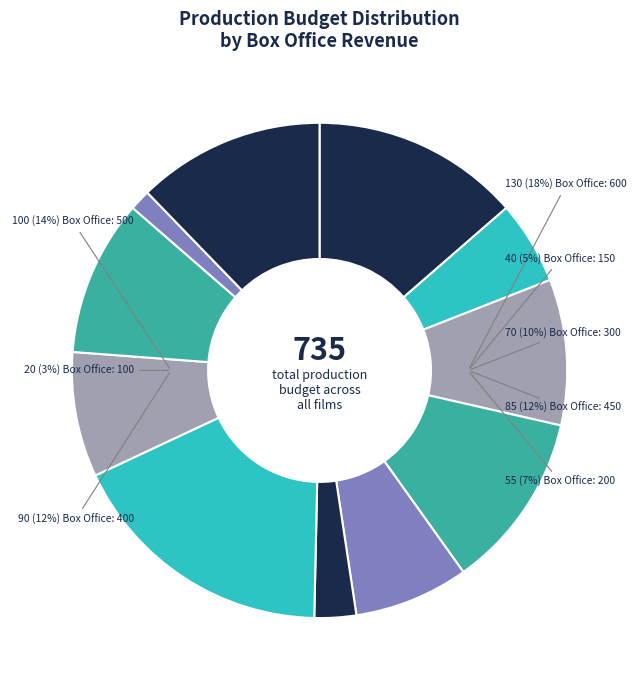

To the nearest percent, what percentage of the pie is 150?

5%